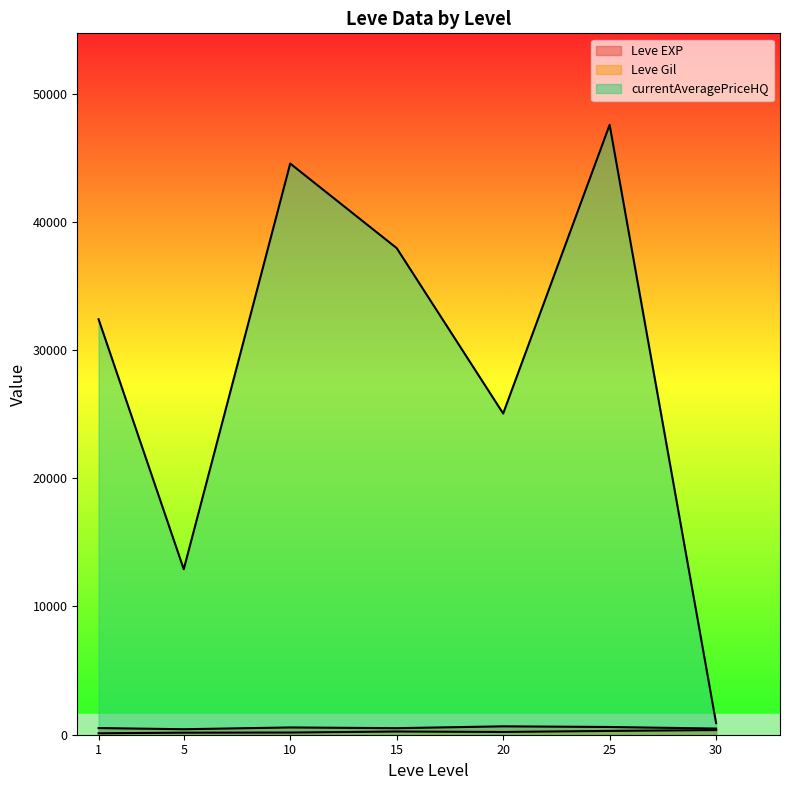

What are all the series names shown in the legend?

Leve EXP, Leve Gil, currentAveragePriceHQ